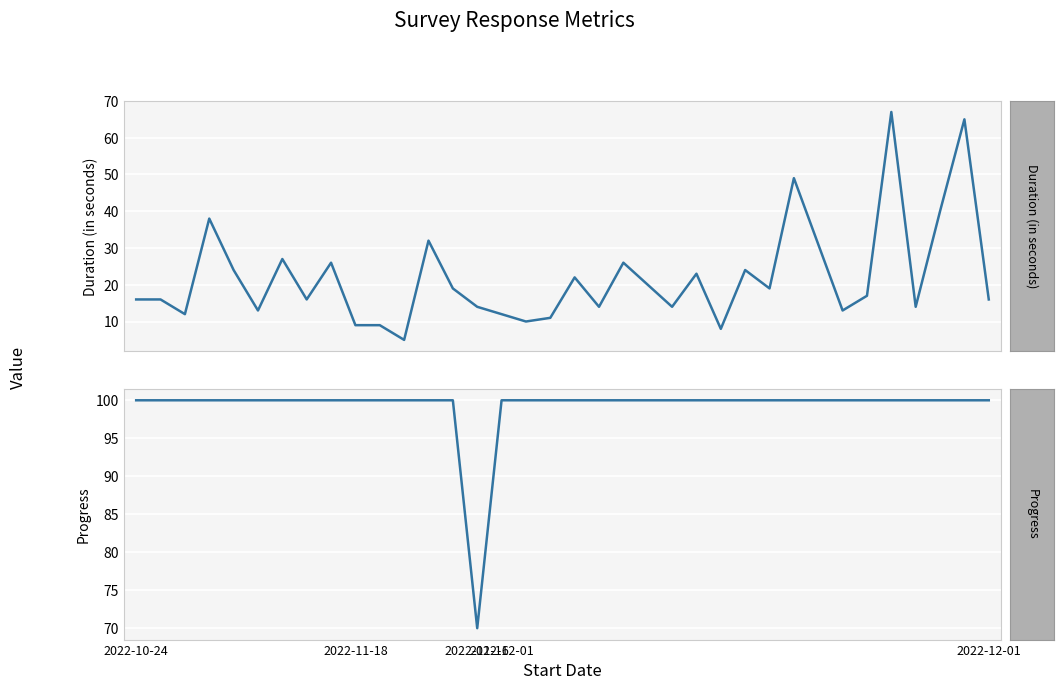

Between 22 and 23, which series saw the biggest shift?

Duration (in seconds)